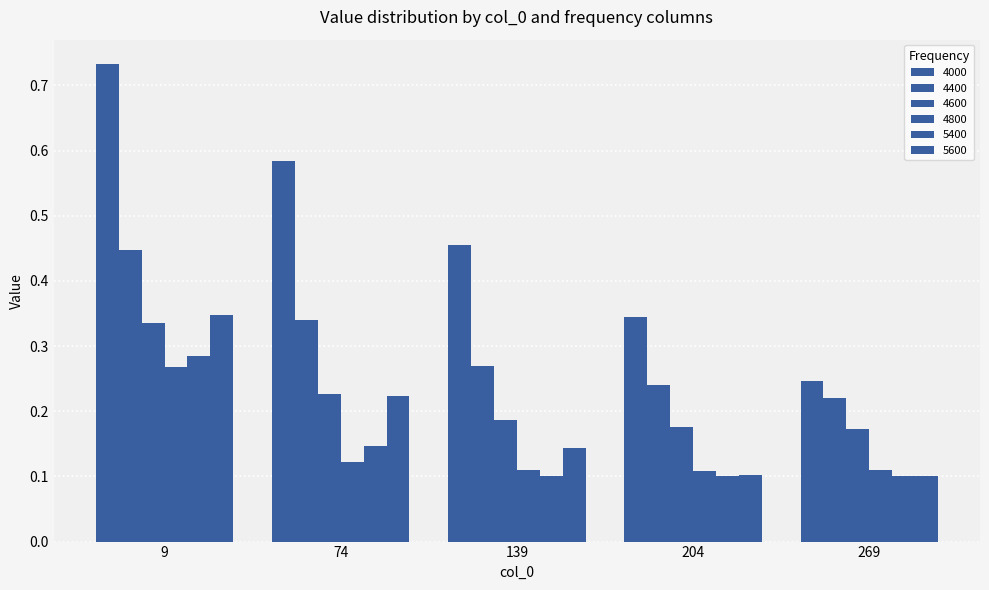

What is the difference between the second highest and second lowest values in the 5600 series?

0.1